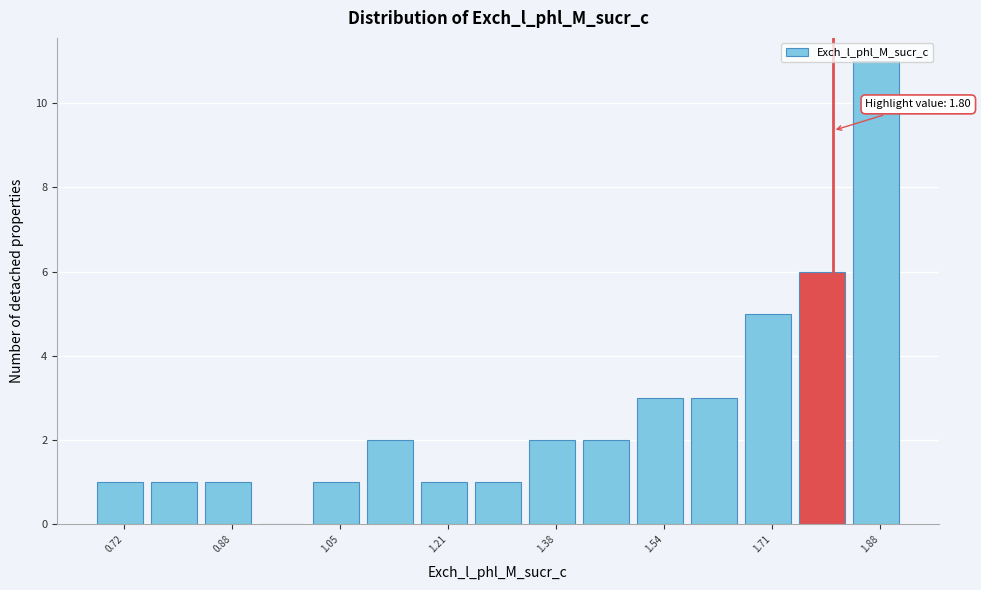

Over which range of the x-axis is the bar tallest?

1.84 to 1.92